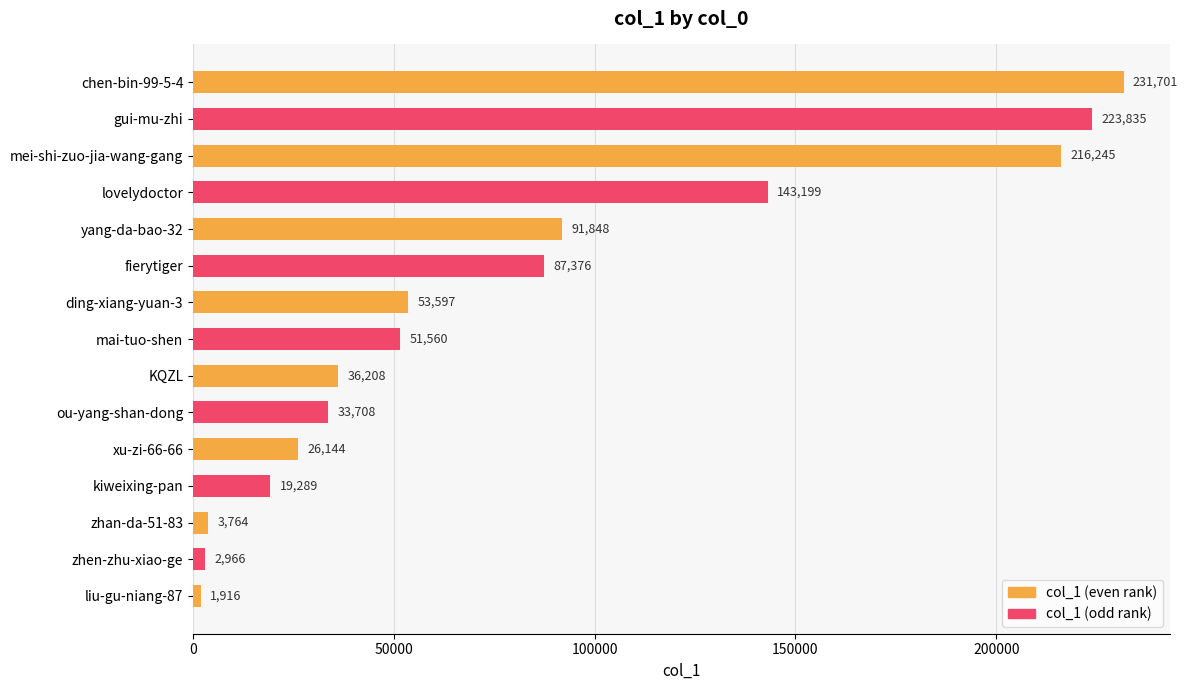

What is the approximate value at fierytiger, to the nearest 100?

87400